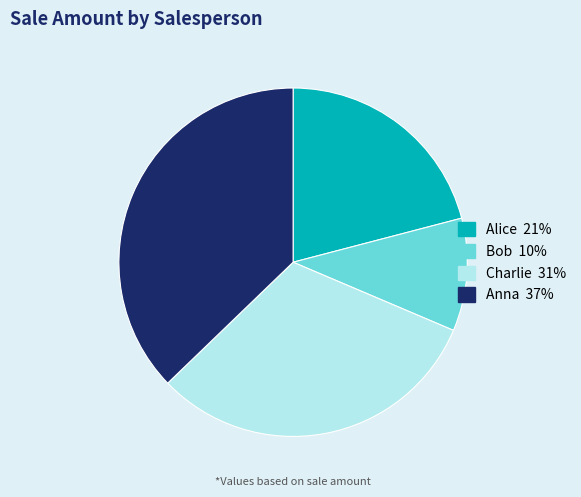

Between Alice and Anna, which is larger?

Anna